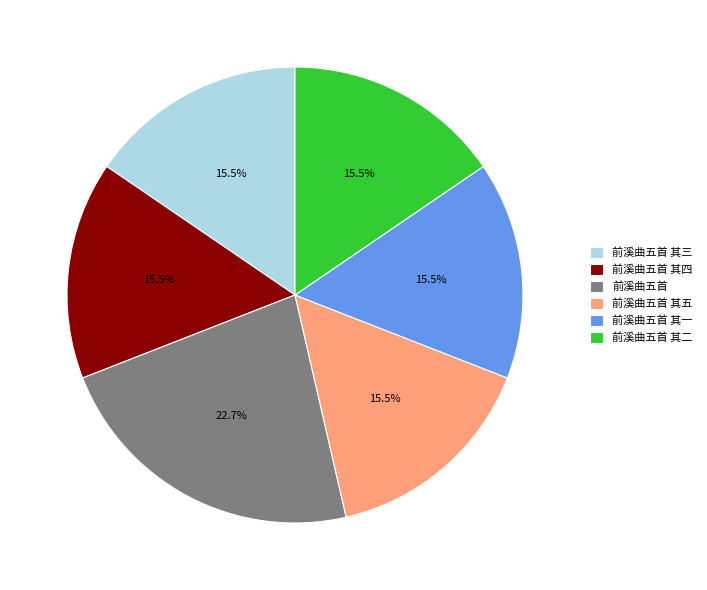

To the nearest percent, what is the difference between the largest and smallest slice percentages?

7%